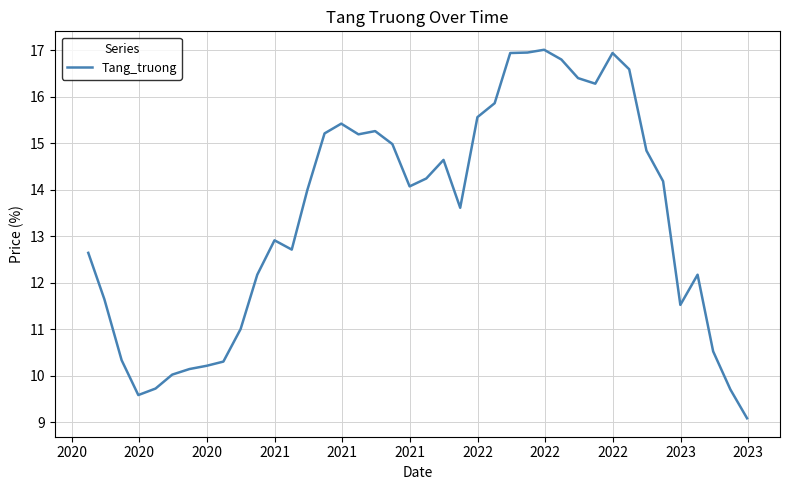

What is the difference between the maximum and minimum values?

7.9